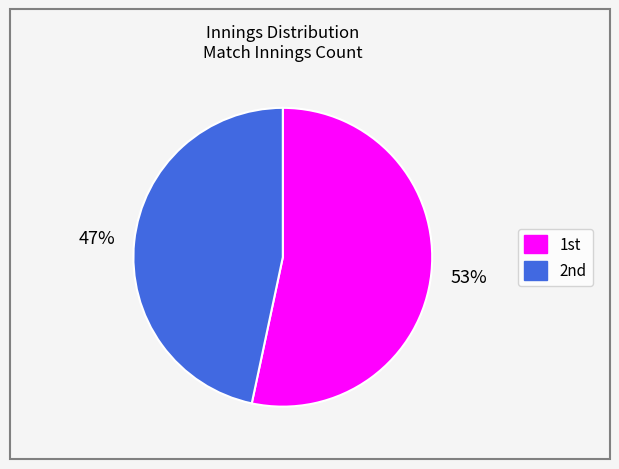

Which slice is the smallest?

2nd